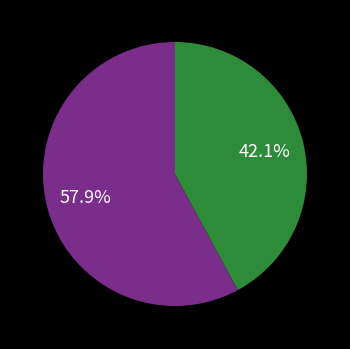

Is there a majority slice in this chart?

Yes